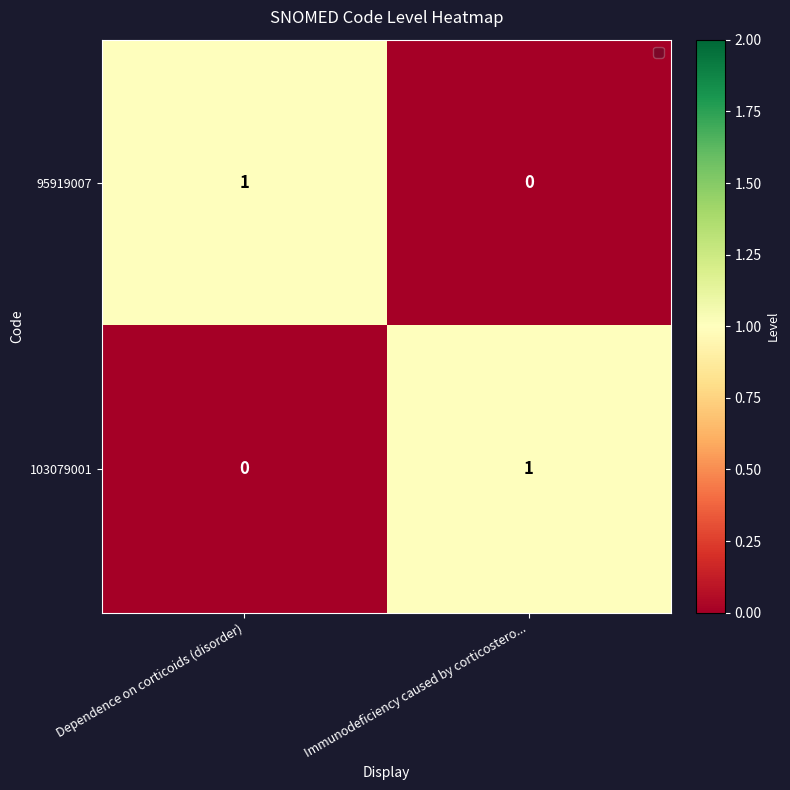

Reading left to right, extract all data points from this chart.

95919007: 1	0
103079001: 0	1